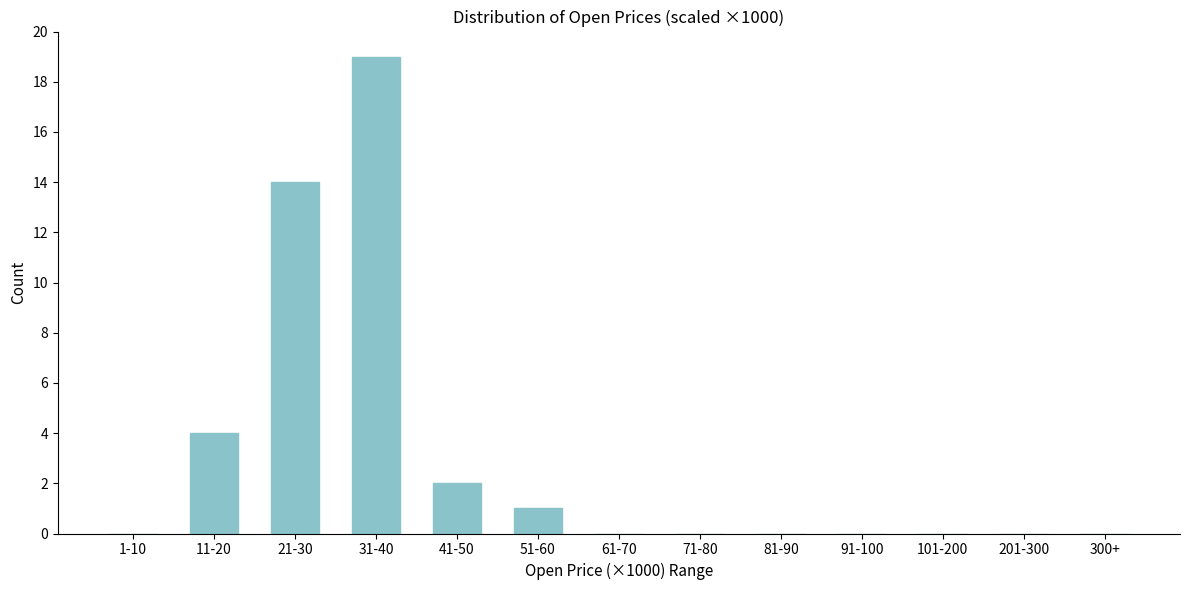

Reading left to right, list all the values displayed in this chart.

1-10=0	11-20=4	21-30=14	31-40=19	41-50=2	51-60=1	61-70=0	71-80=0	81-90=0	91-100=0	101-200=0	201-300=0	300+=0